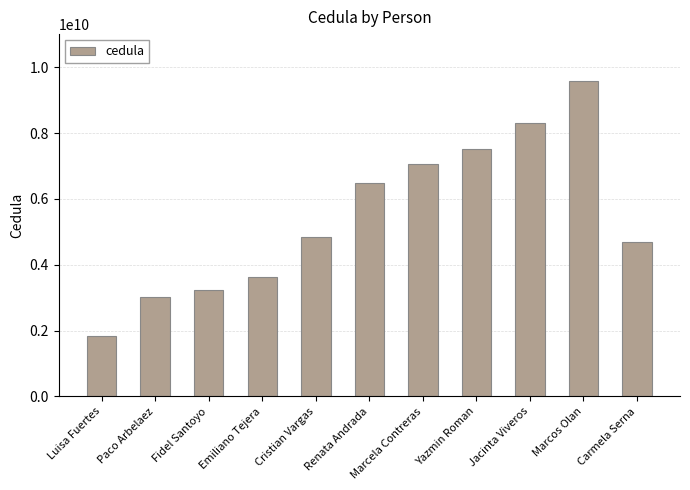

True or false: the data shows 7070806545 at Marcela Contreras.

True